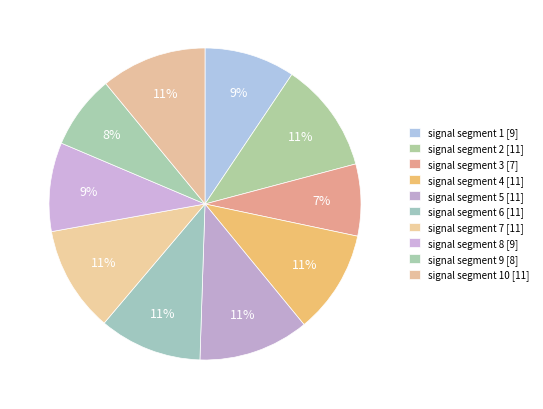

How many slices are in this pie chart?

10